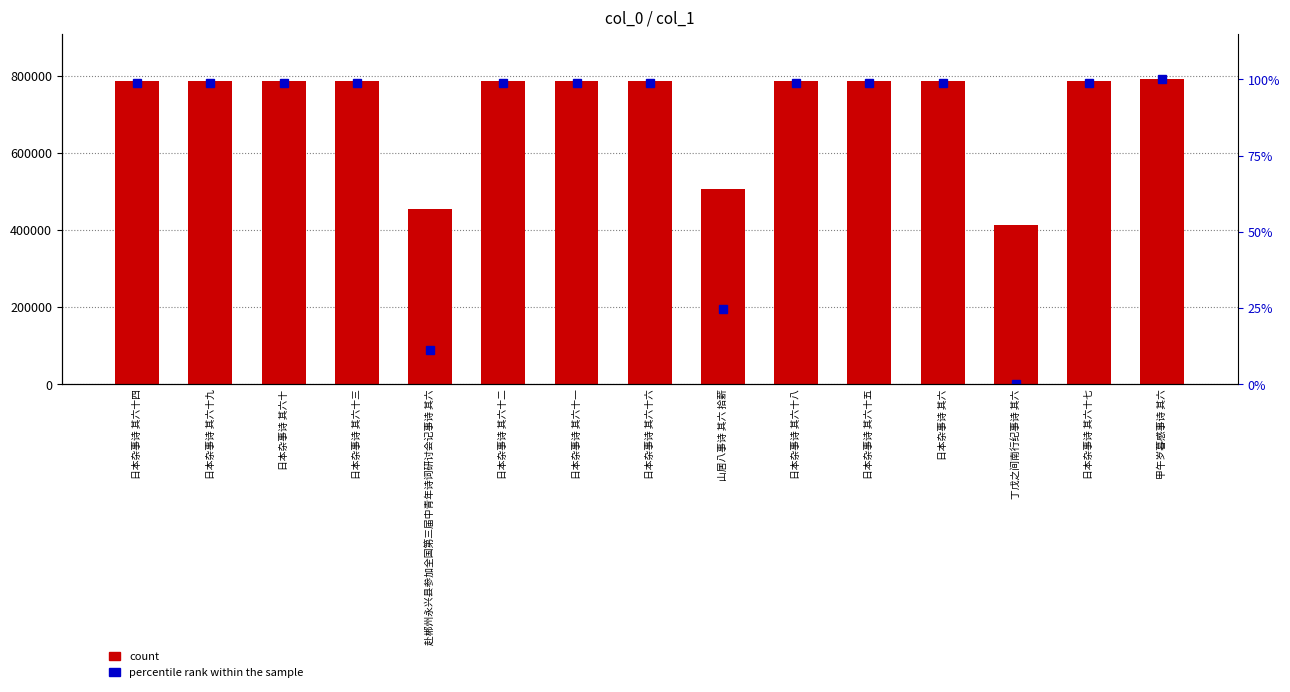

Rank the series by their average value, from lowest to highest.

percentile rank within the sample, count